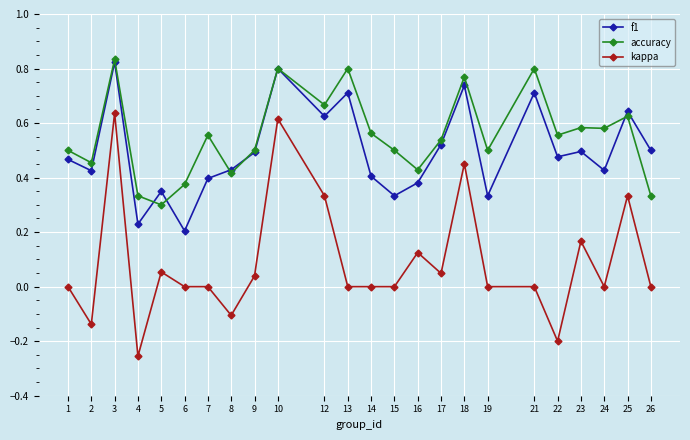

Which category has the highest value in the accuracy series?

3